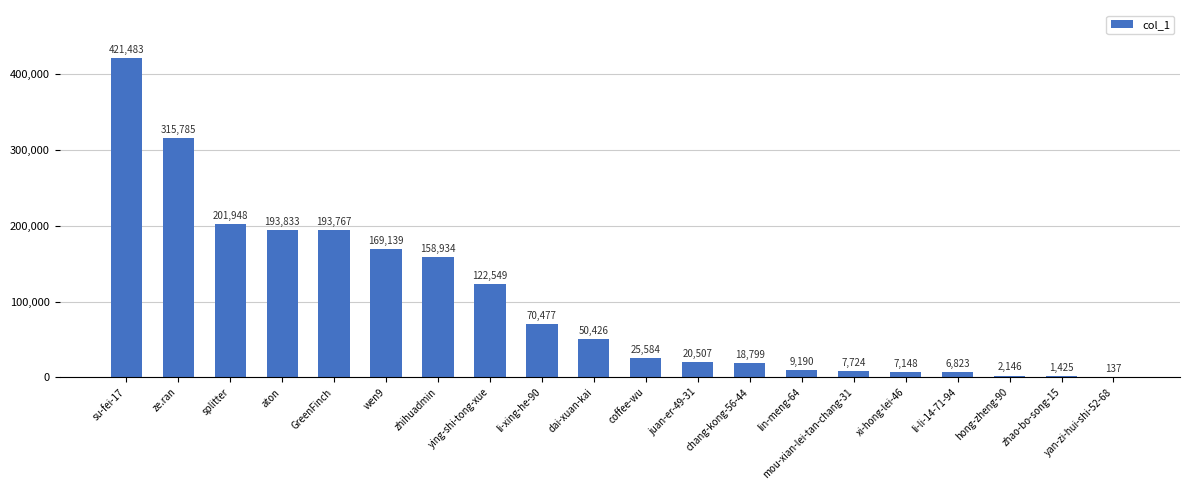

How many data points does each series have?

20